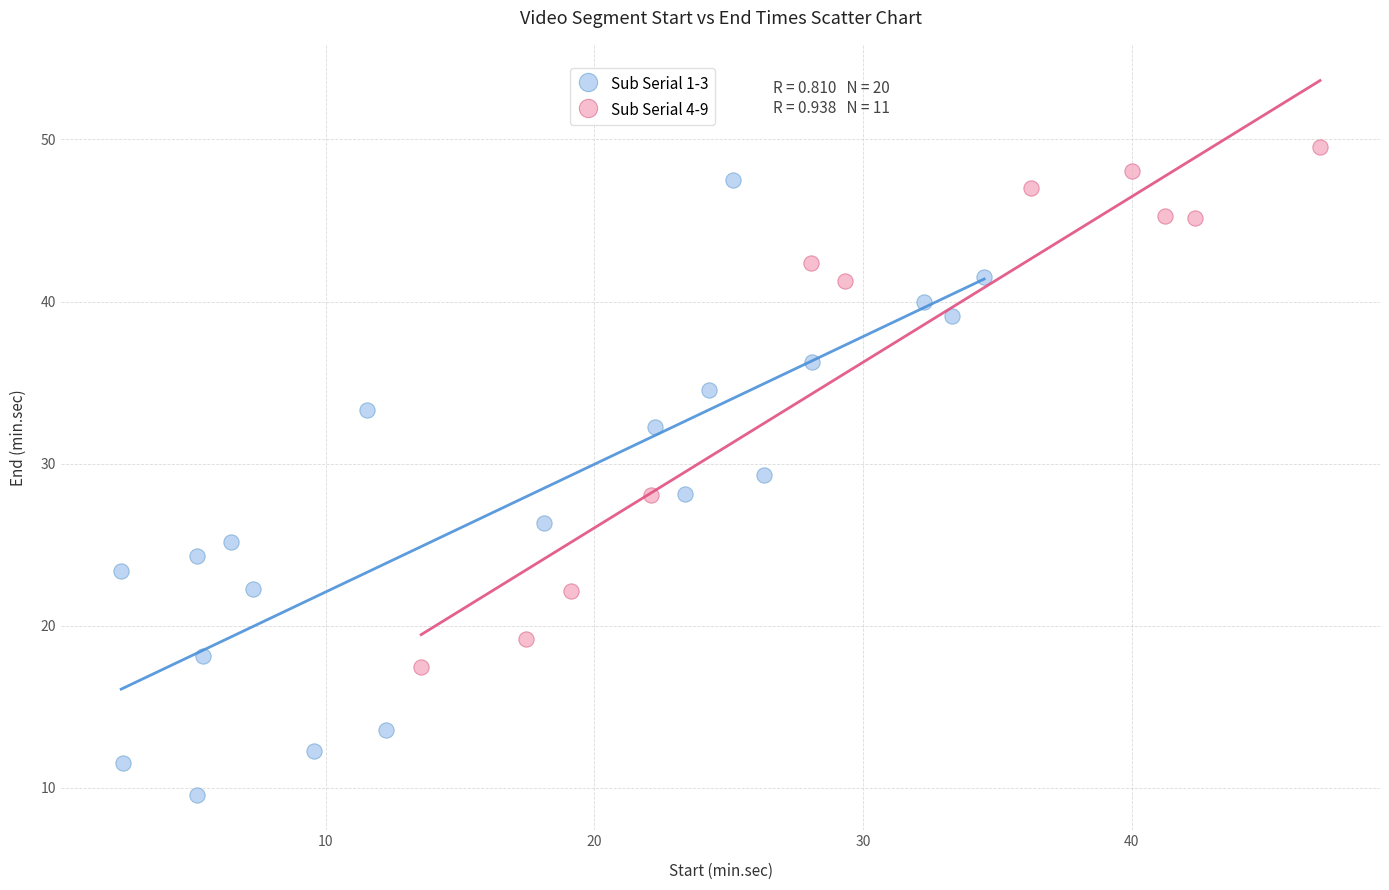

Which series reaches the maximum Y coordinate?

Sub Serial 4-9